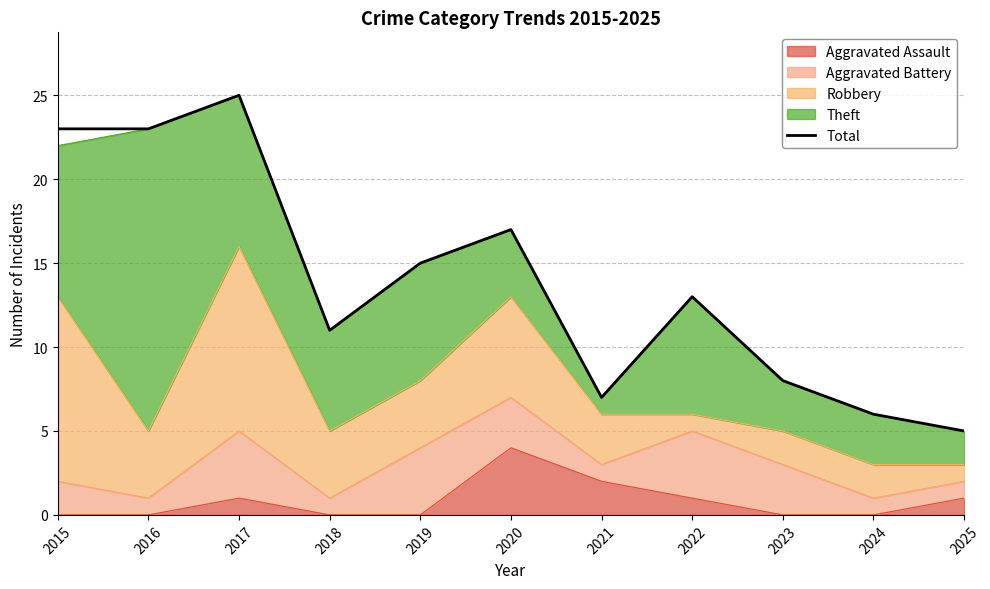

How many lines are shown in the chart?

1